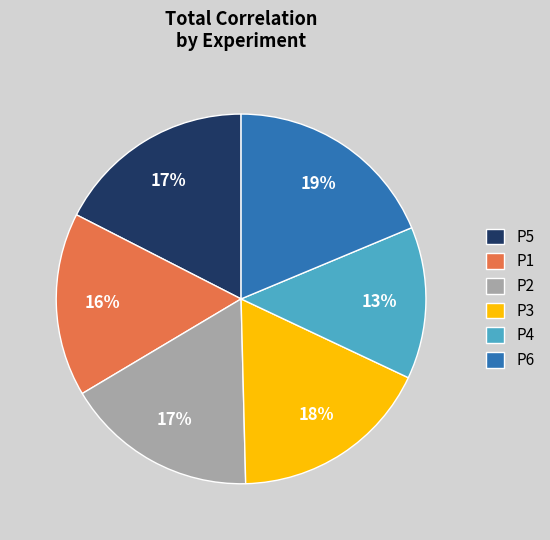

What percentage is the P4 slice, to the nearest percent?

13%